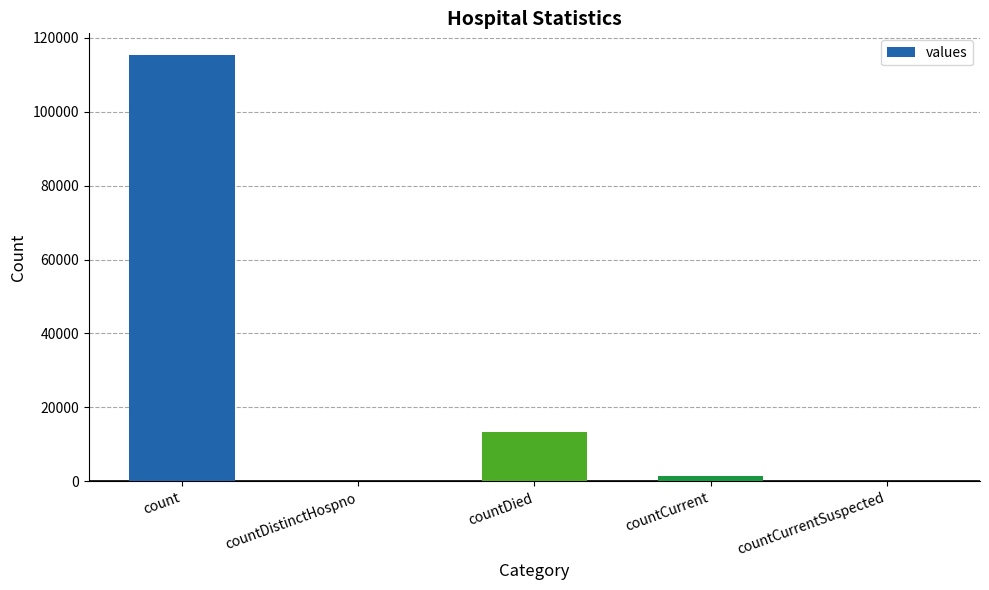

What is the average value?

26021